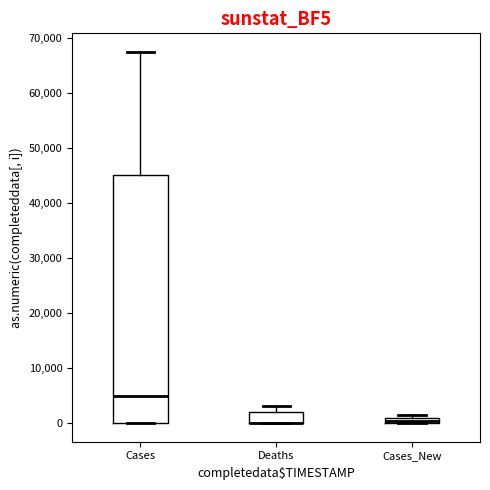

Which box is the tallest, from its lower edge to its upper edge?

Cases